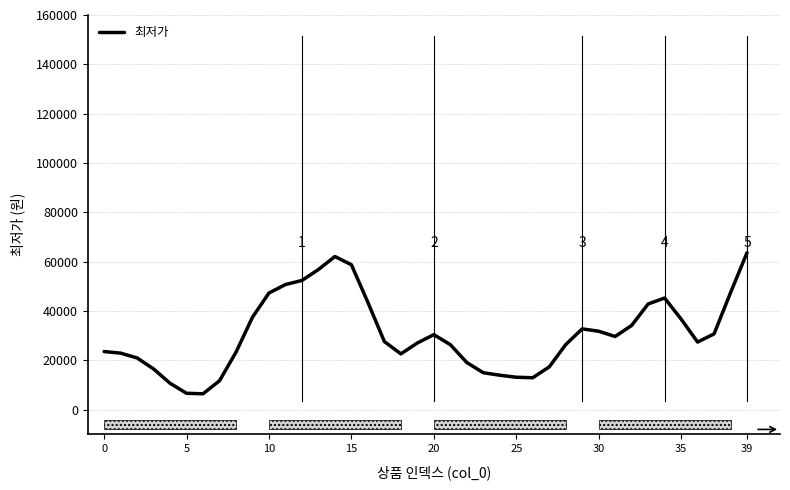

What is the minimum value shown in the chart?

6450.3